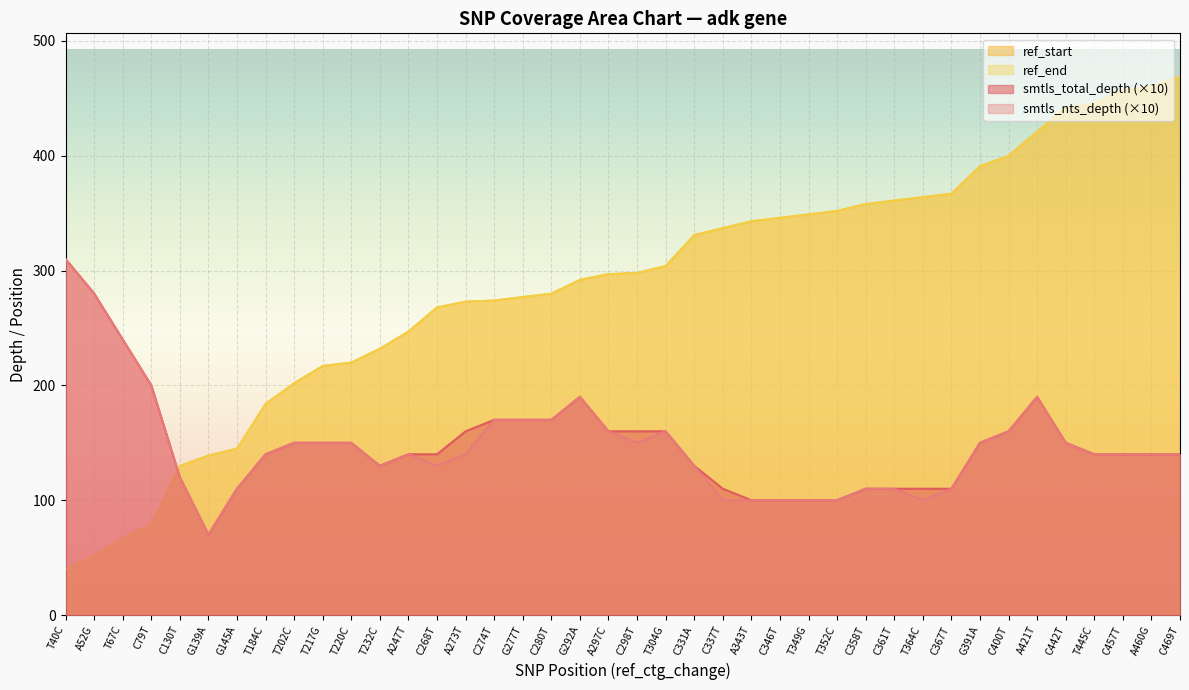

What is the difference between the second highest and second lowest values in the ref_end series?

408